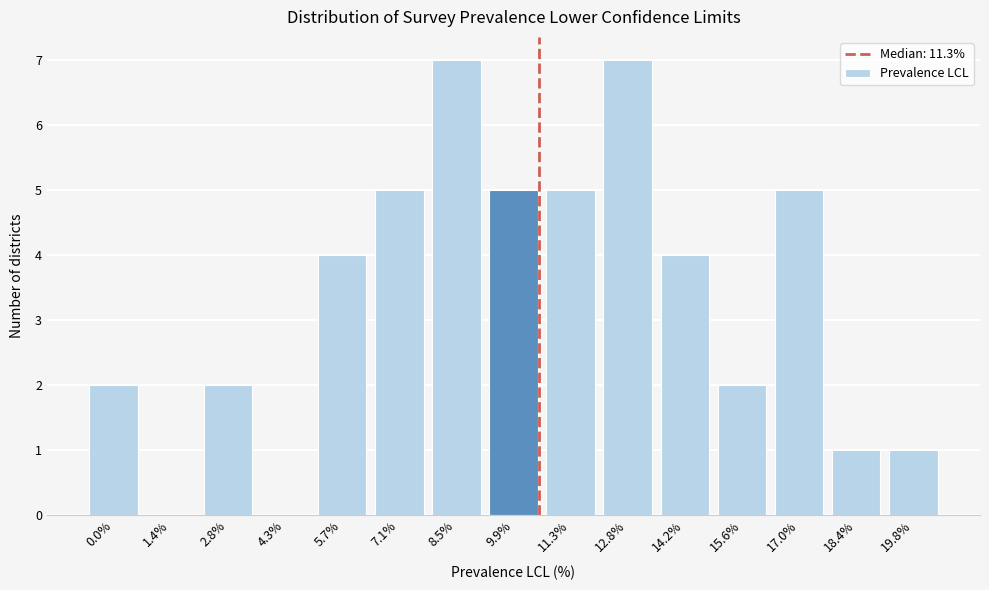

Reading right to left, what are all the values shown in this chart?

19.8%=1	18.4%=1	17.0%=5	15.6%=2	14.2%=4	12.8%=7	11.3%=5	9.9%=5	8.5%=7	7.1%=5	5.7%=4	4.3%=0	2.8%=2	1.4%=0	0.0%=2